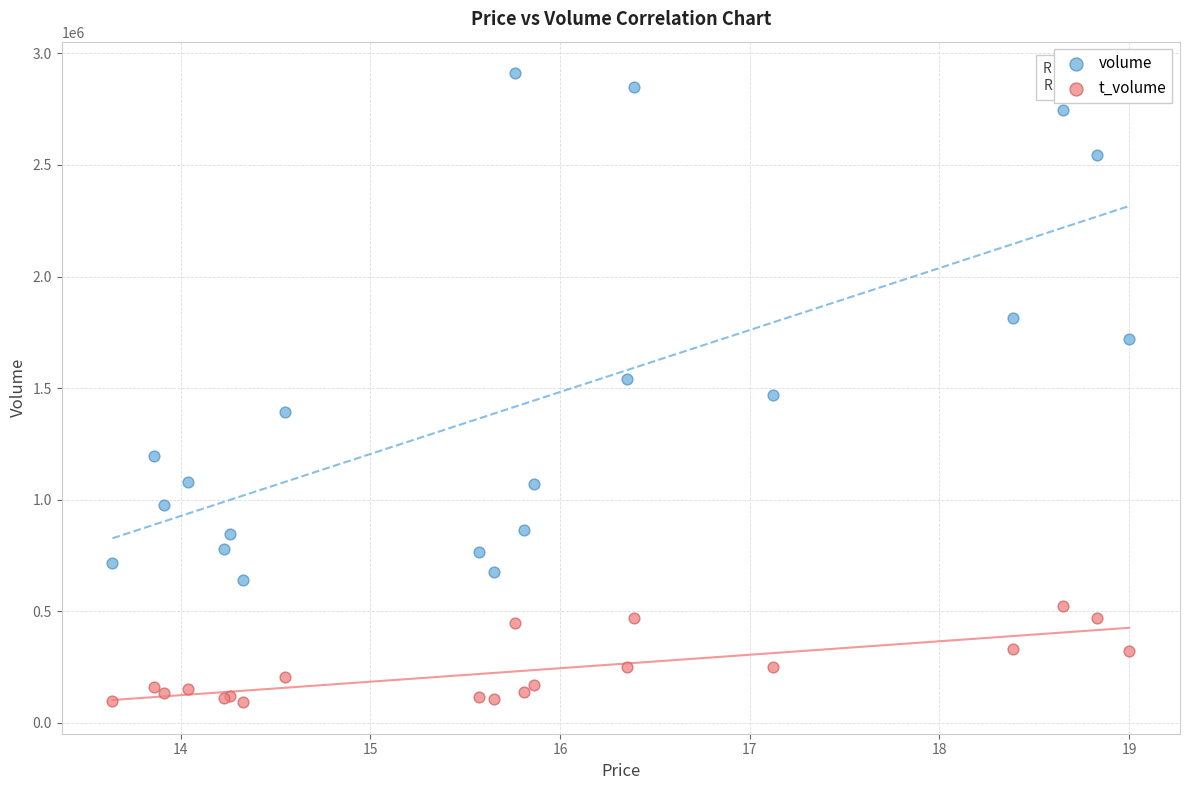

Which series reaches the minimum Y coordinate?

t_volume